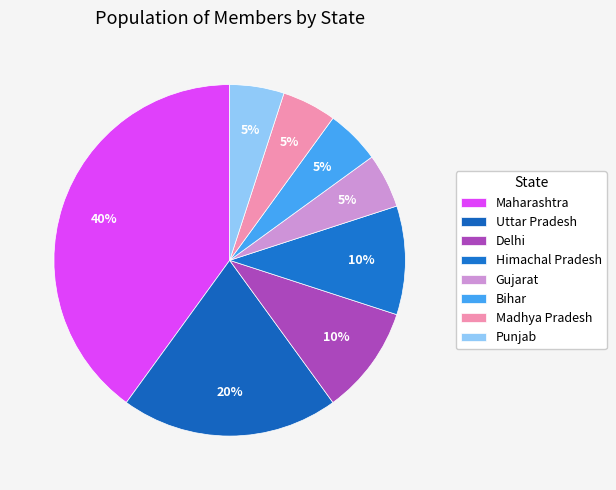

Count the number of slices in the pie.

8